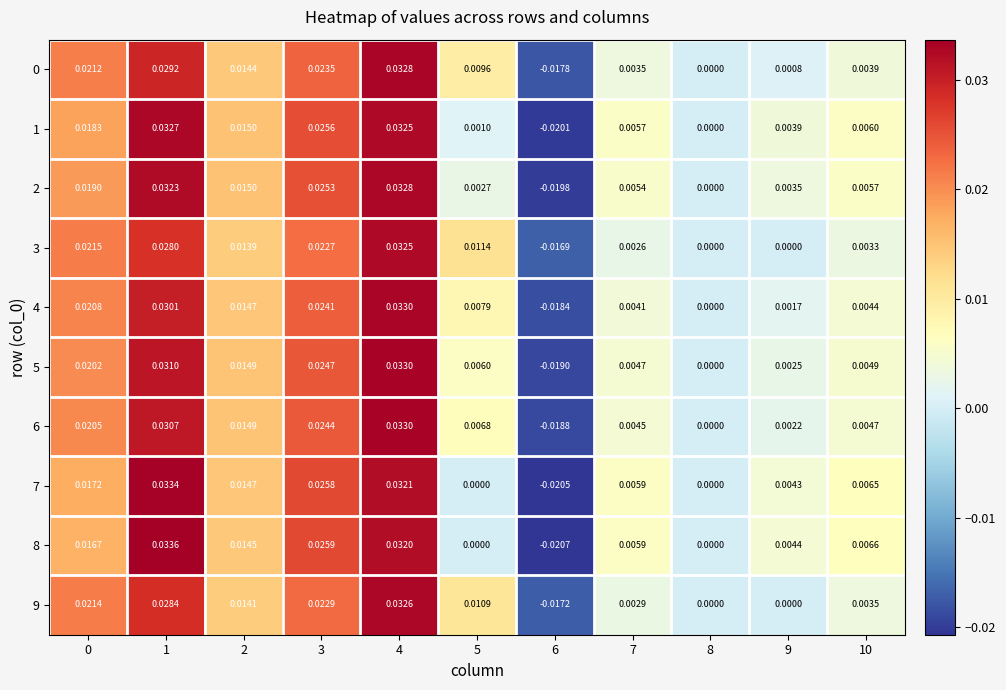

Is the value of 7 at 9 greater than the value of 8 at 0?

No